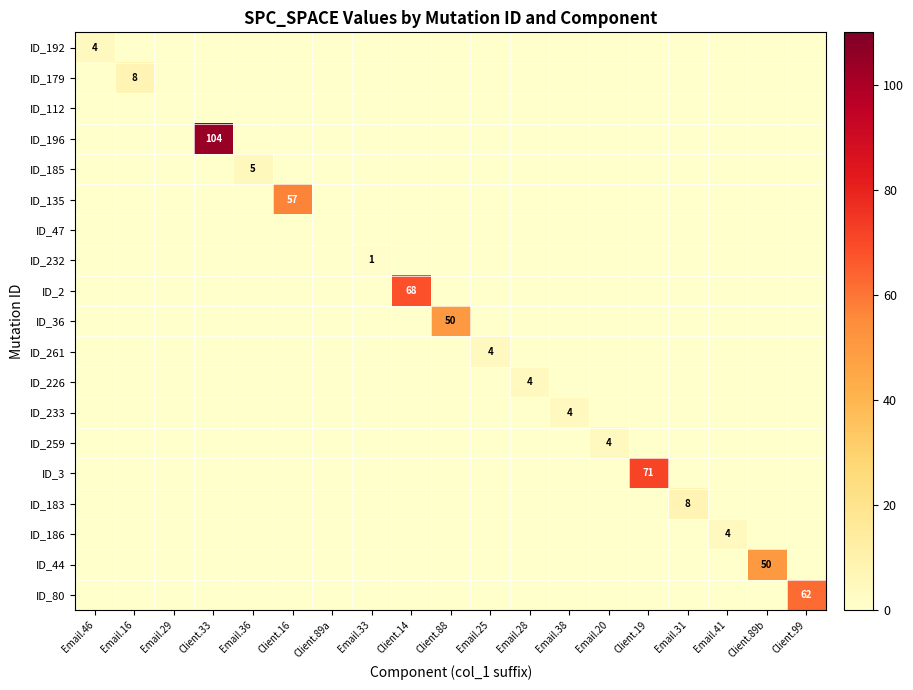

Which series has the largest total across all categories?

ID_196